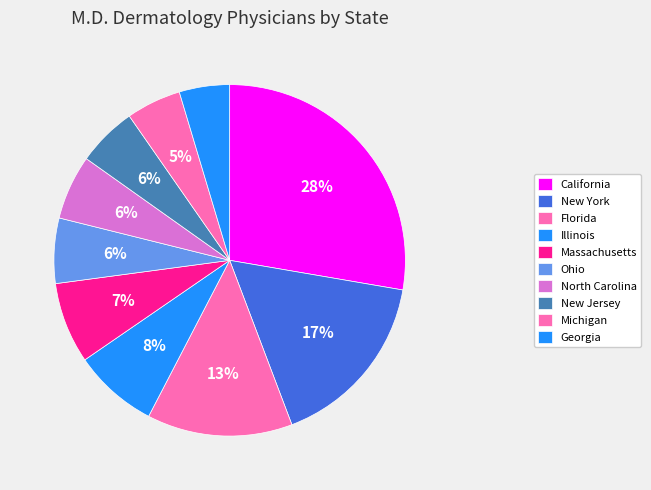

Which slice is the smallest?

Georgia